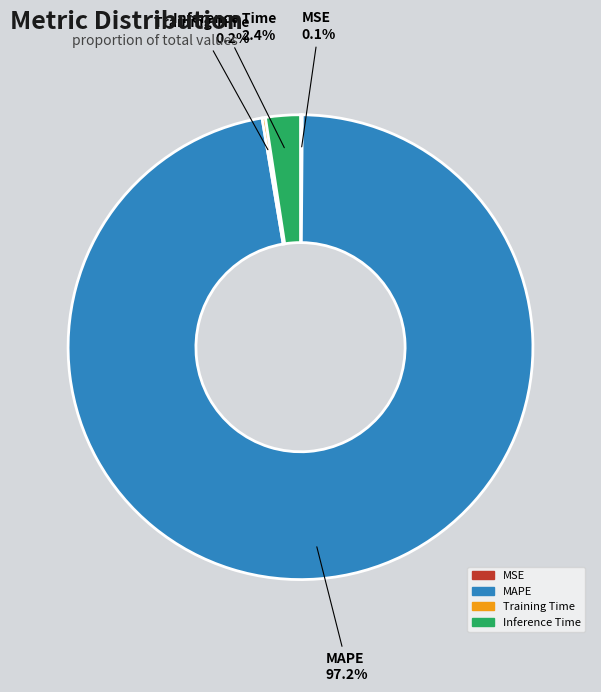

Which slice is the largest?

MAPE